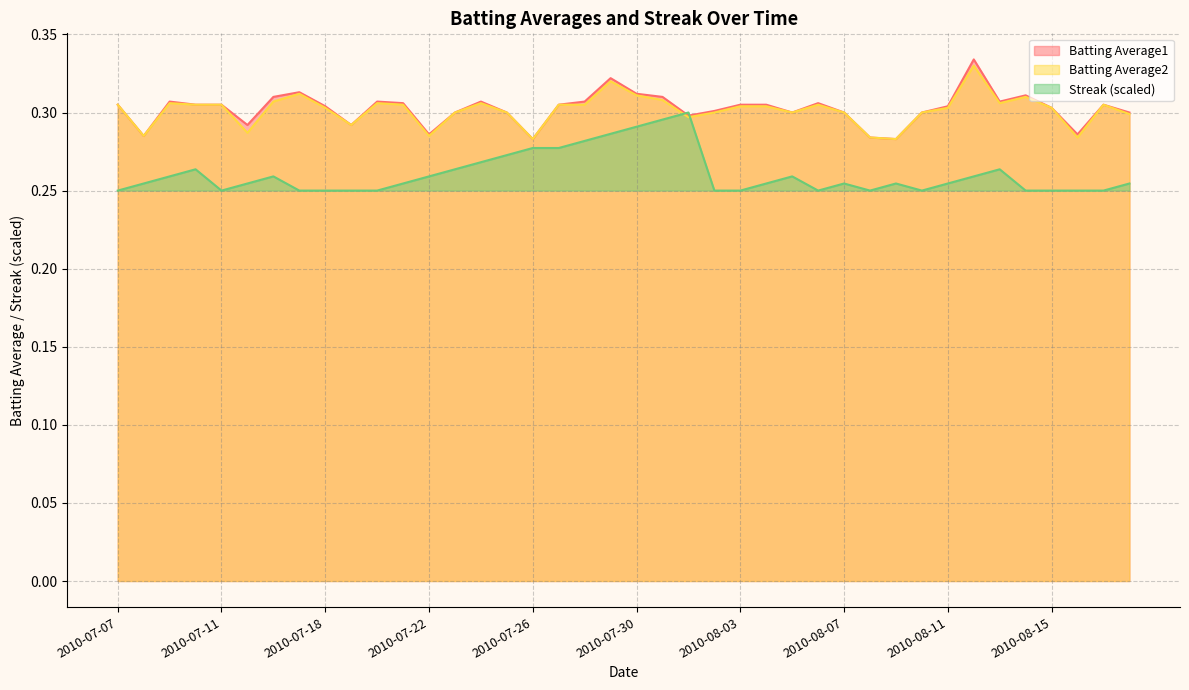

True or false: Streak and Batting Average1 intersect in this chart.

True